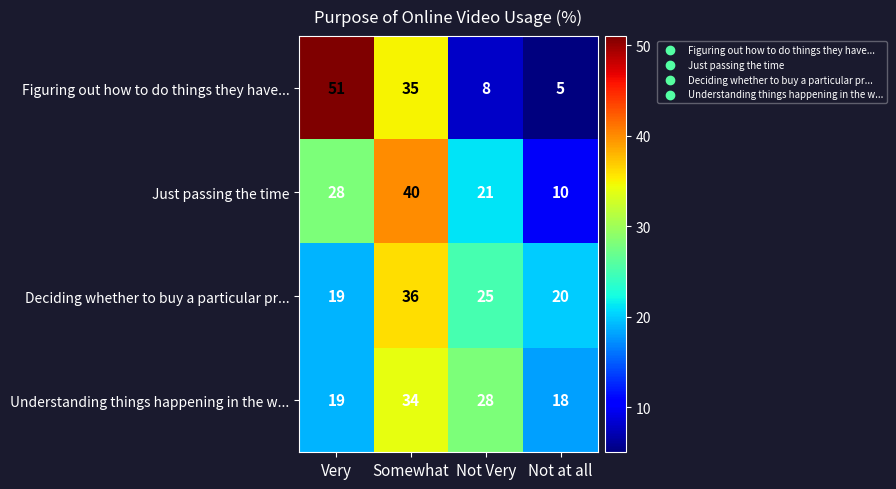

What is the total value across all series at Not Very?

82